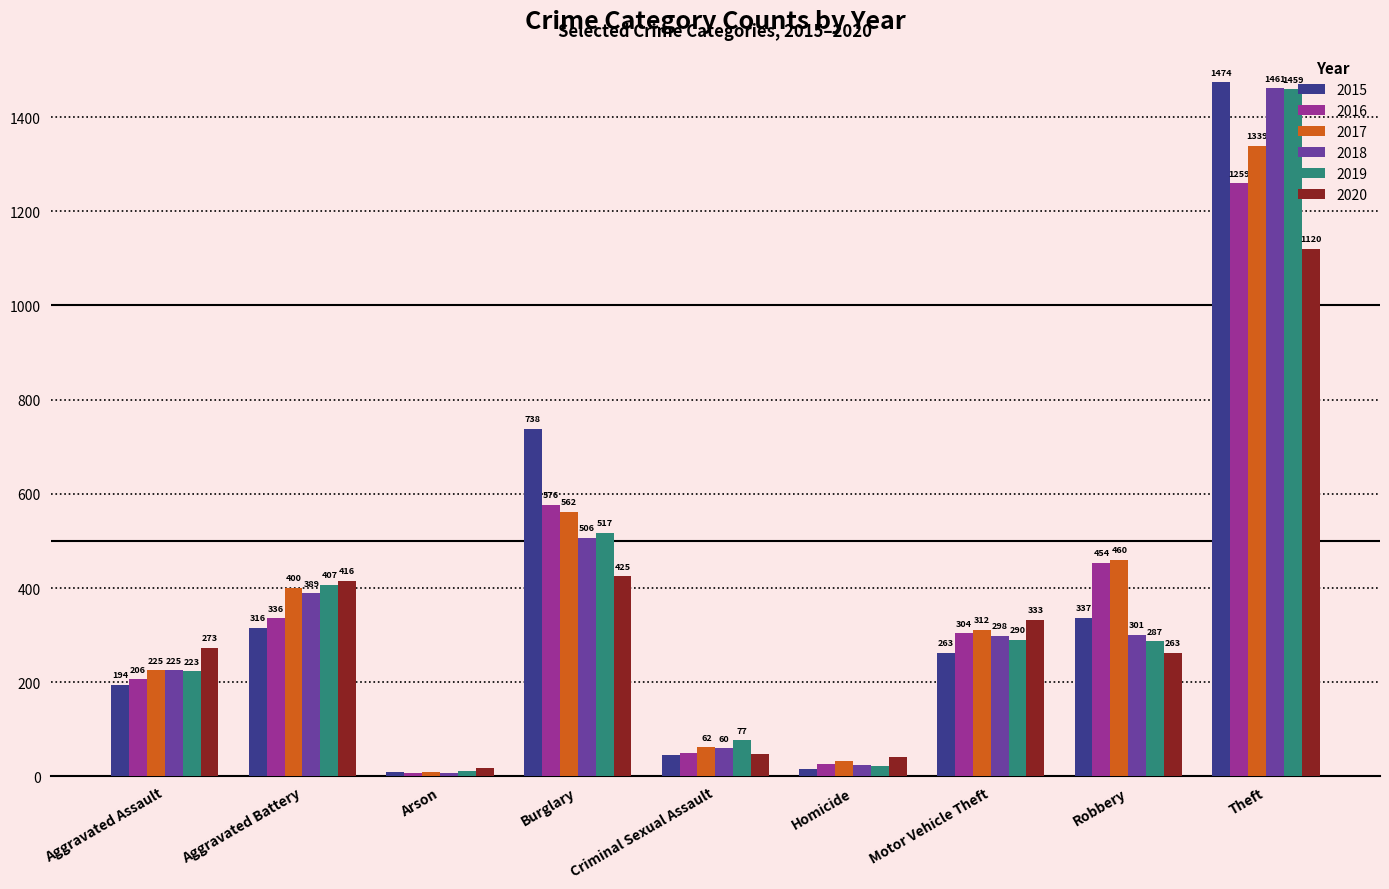

How many categories are shown in the chart?

9